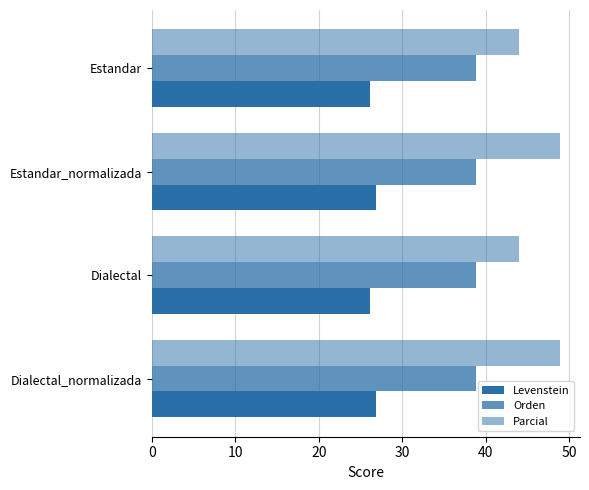

Count the number of categories in the chart.

4